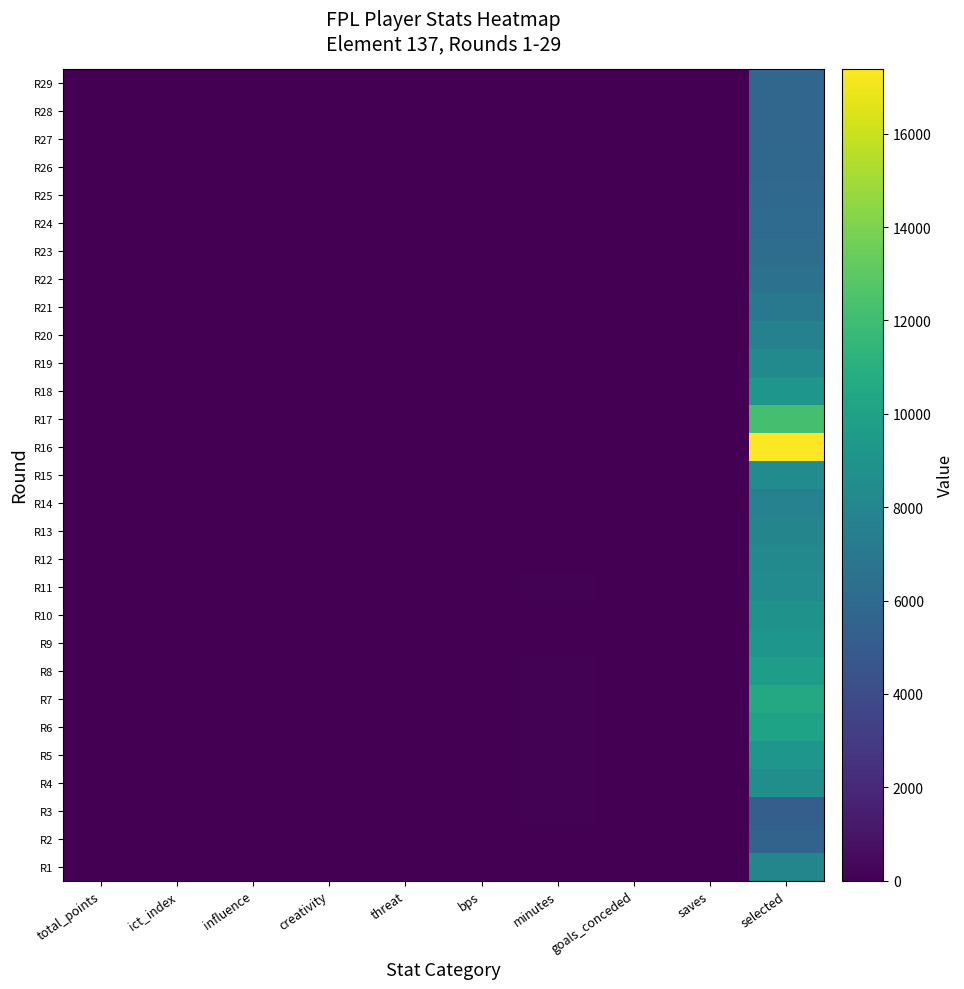

Reading left to right, what are all the values shown in this chart?

R1: total_points=0.0	ict_index=0.0	influence=0.0	creativity=0.0	threat=0.0	bps=0.0	minutes=0.0	goals_conceded=0.0	saves=0.0	selected=7981.0
R2: total_points=1.0	ict_index=1.4	influence=2.2	creativity=0.4	threat=11.0	bps=0.0	minutes=25.0	goals_conceded=0.0	saves=0.0	selected=5530.0
R3: total_points=7.0	ict_index=3.5	influence=20.0	creativity=10.9	threat=4.0	bps=20.0	minutes=79.0	goals_conceded=0.0	saves=0.0	selected=5242.0
R4: total_points=3.0	ict_index=7.5	influence=20.6	creativity=17.3	threat=37.0	bps=5.0	minutes=83.0	goals_conceded=0.0	saves=0.0	selected=8651.0
R5: total_points=2.0	ict_index=3.0	influence=9.6	creativity=0.8	threat=20.0	bps=8.0	minutes=90.0	goals_conceded=4.0	saves=0.0	selected=9110.0
R6: total_points=2.0	ict_index=7.4	influence=21.6	creativity=11.8	threat=41.0	bps=9.0	minutes=90.0	goals_conceded=1.0	saves=0.0	selected=10075.0
R7: total_points=2.0	ict_index=3.2	influence=8.2	creativity=7.8	threat=16.0	bps=9.0	minutes=90.0	goals_conceded=0.0	saves=0.0	selected=10531.0
R8: total_points=2.0	ict_index=5.8	influence=5.6	creativity=16.8	threat=36.0	bps=6.0	minutes=90.0	goals_conceded=1.0	saves=0.0	selected=9693.0
R9: total_points=1.0	ict_index=0.7	influence=6.0	creativity=0.6	threat=0.0	bps=2.0	minutes=54.0	goals_conceded=2.0	saves=0.0	selected=9109.0
R10: total_points=0.0	ict_index=0.0	influence=0.0	creativity=0.0	threat=0.0	bps=0.0	minutes=0.0	goals_conceded=0.0	saves=0.0	selected=8851.0
R11: total_points=1.0	ict_index=5.5	influence=14.8	creativity=22.9	threat=17.0	bps=2.0	minutes=90.0	goals_conceded=2.0	saves=0.0	selected=8385.0
R12: total_points=1.0	ict_index=0.5	influence=0.0	creativity=3.3	threat=2.0	bps=2.0	minutes=20.0	goals_conceded=1.0	saves=0.0	selected=8155.0
R13: total_points=1.0	ict_index=1.3	influence=3.4	creativity=0.6	threat=9.0	bps=3.0	minutes=18.0	goals_conceded=1.0	saves=0.0	selected=7883.0
R14: total_points=6.0	ict_index=5.2	influence=34.2	creativity=0.7	threat=17.0	bps=20.0	minutes=21.0	goals_conceded=0.0	saves=0.0	selected=7733.0
R15: total_points=10.0	ict_index=6.7	influence=43.2	creativity=0.5	threat=23.0	bps=29.0	minutes=61.0	goals_conceded=0.0	saves=0.0	selected=8422.0
R16: total_points=1.0	ict_index=1.0	influence=8.6	creativity=0.9	threat=0.0	bps=5.0	minutes=45.0	goals_conceded=0.0	saves=0.0	selected=17396.0
R17: total_points=0.0	ict_index=0.0	influence=0.0	creativity=0.0	threat=0.0	bps=0.0	minutes=0.0	goals_conceded=0.0	saves=0.0	selected=12259.0
R18: total_points=0.0	ict_index=0.0	influence=0.0	creativity=0.0	threat=0.0	bps=0.0	minutes=0.0	goals_conceded=0.0	saves=0.0	selected=9152.0
R19: total_points=0.0	ict_index=0.0	influence=0.0	creativity=0.0	threat=0.0	bps=0.0	minutes=0.0	goals_conceded=1.0	saves=0.0	selected=8256.0
R20: total_points=0.0	ict_index=0.0	influence=0.0	creativity=0.0	threat=0.0	bps=0.0	minutes=0.0	goals_conceded=1.0	saves=0.0	selected=7676.0
R21: total_points=0.0	ict_index=0.0	influence=0.0	creativity=0.0	threat=0.0	bps=0.0	minutes=0.0	goals_conceded=1.0	saves=0.0	selected=7029.0
R22: total_points=0.0	ict_index=0.0	influence=0.0	creativity=0.0	threat=0.0	bps=0.0	minutes=0.0	goals_conceded=1.0	saves=0.0	selected=6551.0
R23: total_points=0.0	ict_index=0.0	influence=0.0	creativity=0.0	threat=0.0	bps=0.0	minutes=0.0	goals_conceded=2.0	saves=0.0	selected=6247.0
R24: total_points=0.0	ict_index=0.0	influence=0.0	creativity=0.0	threat=0.0	bps=0.0	minutes=0.0	goals_conceded=2.0	saves=0.0	selected=6113.0
R25: total_points=0.0	ict_index=0.0	influence=0.0	creativity=0.0	threat=0.0	bps=0.0	minutes=0.0	goals_conceded=1.0	saves=0.0	selected=5927.0
R26: total_points=0.0	ict_index=0.0	influence=0.0	creativity=0.0	threat=0.0	bps=0.0	minutes=0.0	goals_conceded=1.0	saves=0.0	selected=5837.0
R27: total_points=0.0	ict_index=0.0	influence=0.0	creativity=0.0	threat=0.0	bps=0.0	minutes=0.0	goals_conceded=0.0	saves=0.0	selected=5742.0
R28: total_points=0.0	ict_index=0.0	influence=0.0	creativity=0.0	threat=0.0	bps=0.0	minutes=0.0	goals_conceded=1.0	saves=0.0	selected=5733.0
R29: total_points=0.0	ict_index=0.0	influence=0.0	creativity=0.0	threat=0.0	bps=0.0	minutes=0.0	goals_conceded=0.0	saves=0.0	selected=5759.0